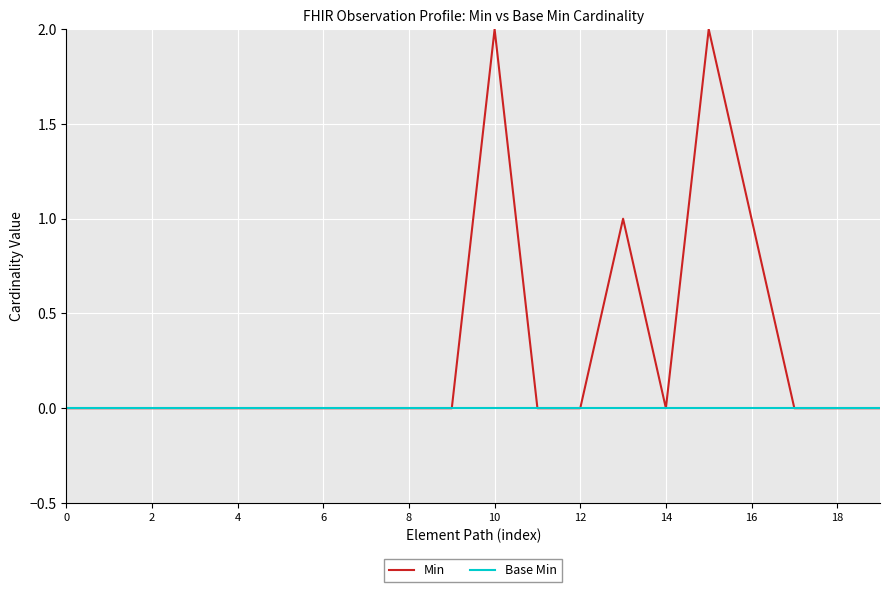

List the series in order of their overall mean, lowest first.

Base Min, Min